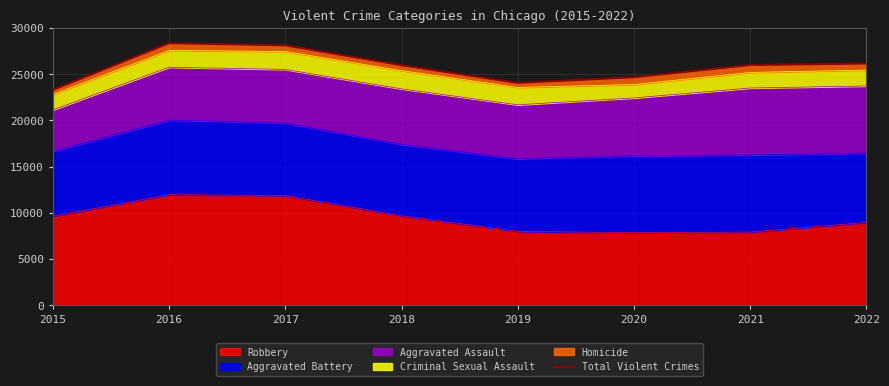

What is the maximum value shown in the chart?

28359